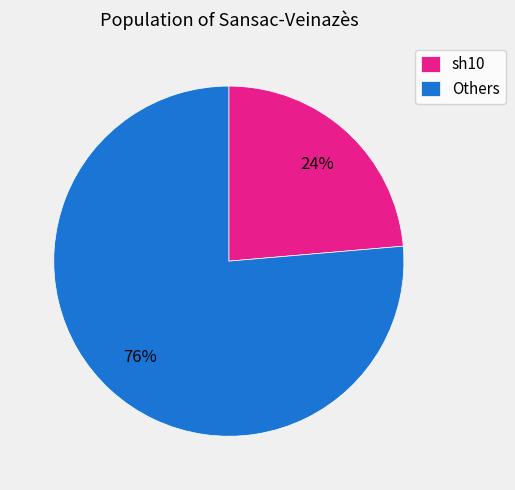

To the nearest percent, what portion does sh10 represent?

24%